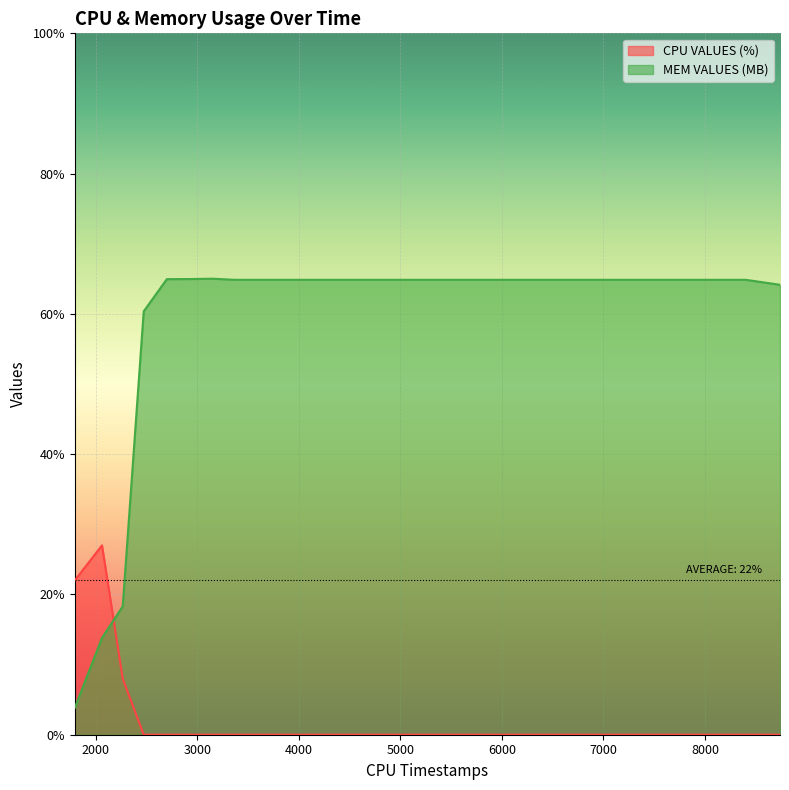

What is the value of the MEM VALUES (MB) point at the 5th from the left?

65.0